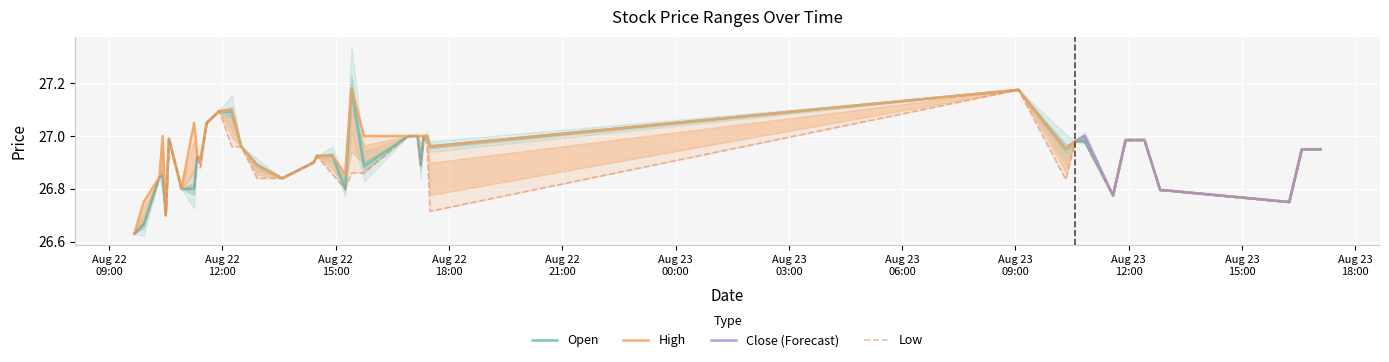

What is the difference between the highest and lowest values at 2017-08-22 17:30?

0.2